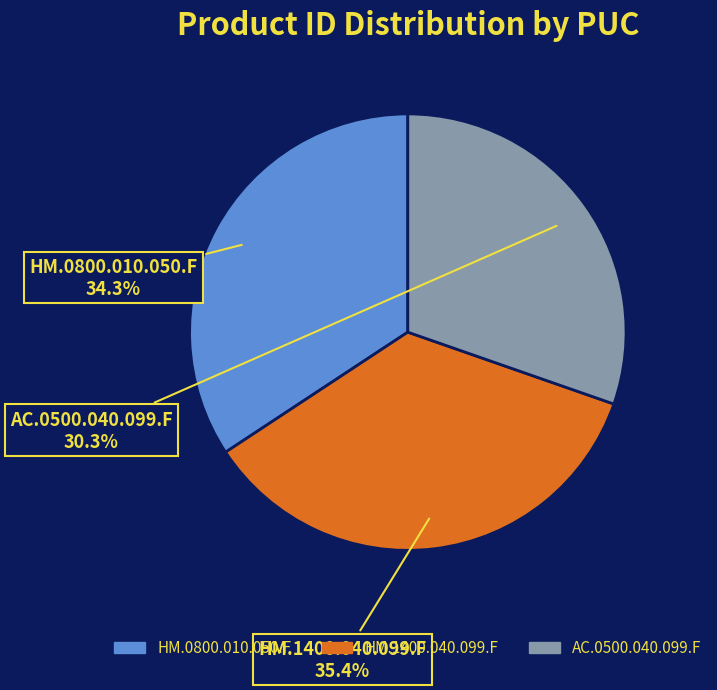

Rank the categories by value from lowest to highest.

AC.0500.040.099.F, HM.0800.010.050.F, HM.1400.040.099.F